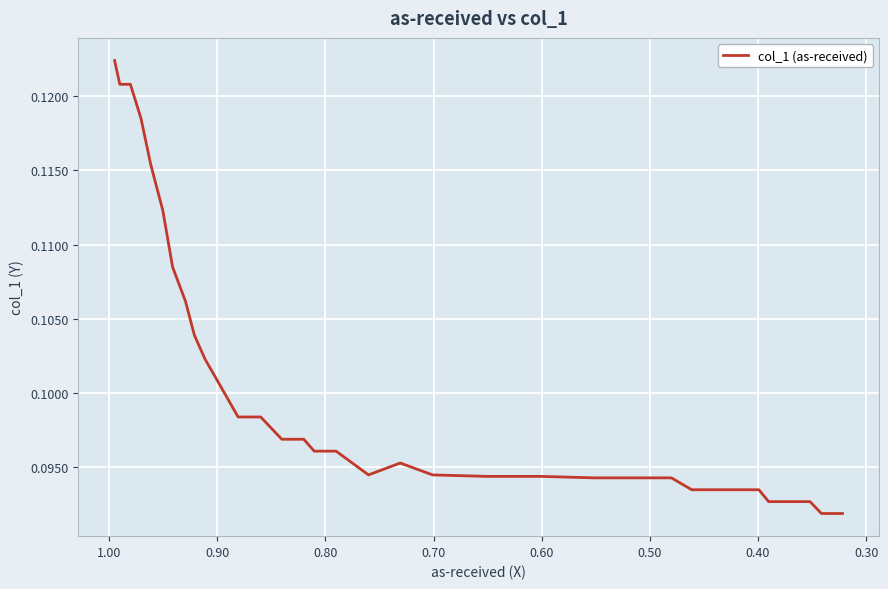

Count the values in the range 0 to 1.

39